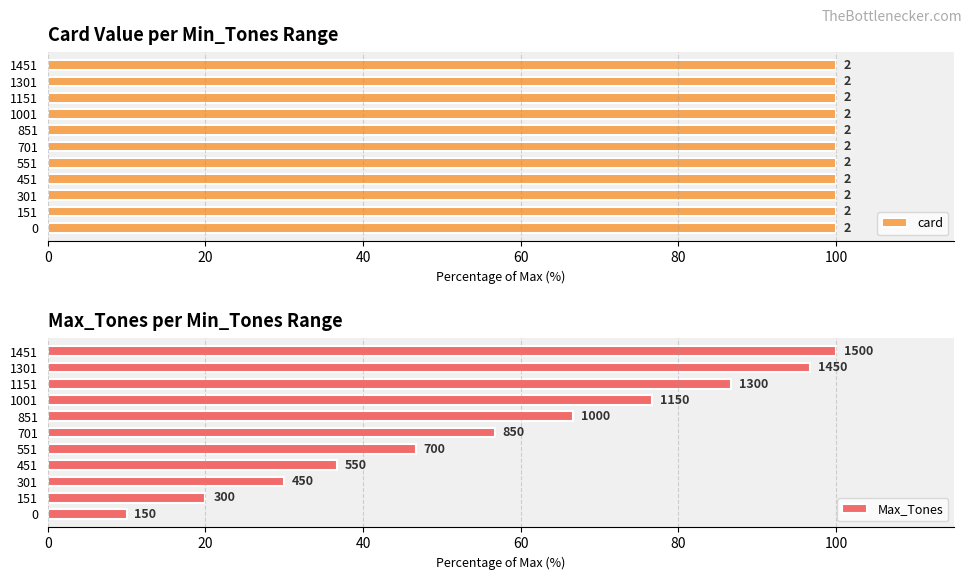

What is the difference between the second highest and second lowest values in the Max_Tones series?

76.7